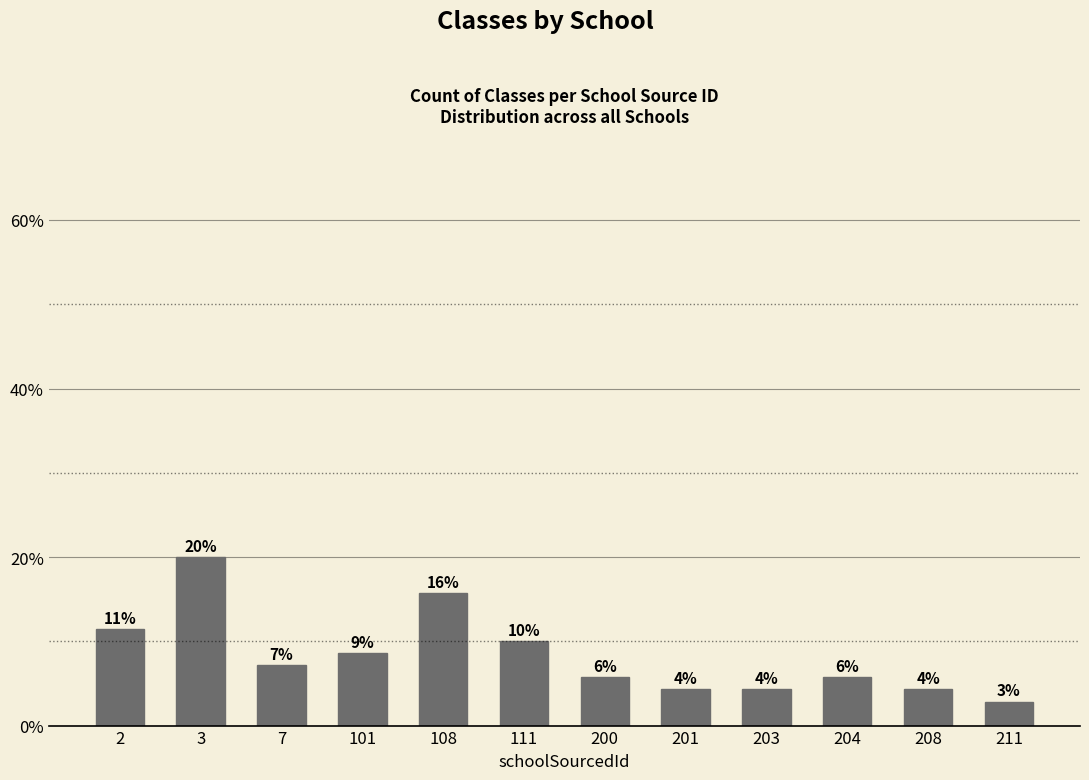

What is the smallest value displayed?

2.9